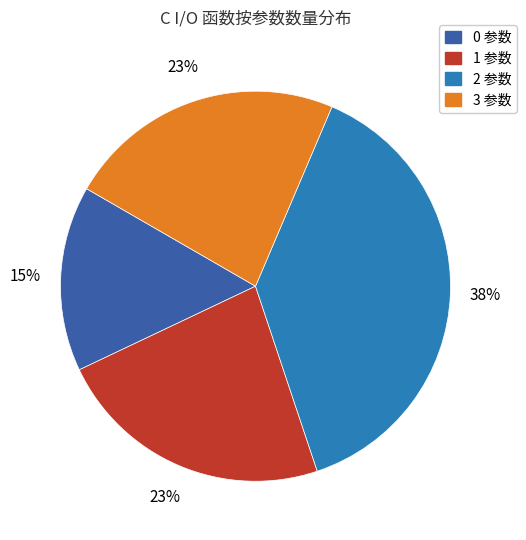

Is there any slice that represents more than half of the pie?

No